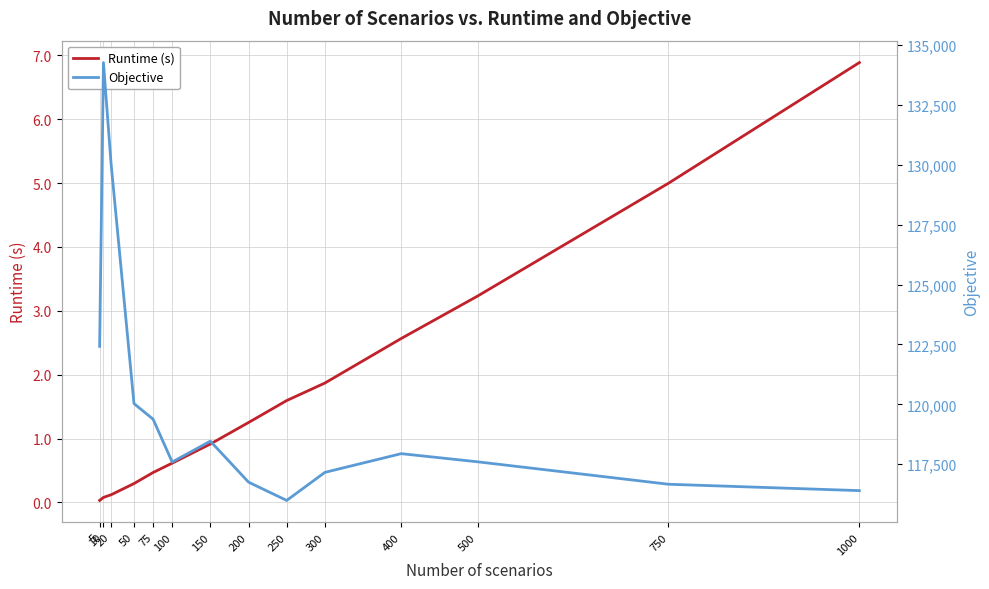

How many interior local peaks does the Objective series have?

3